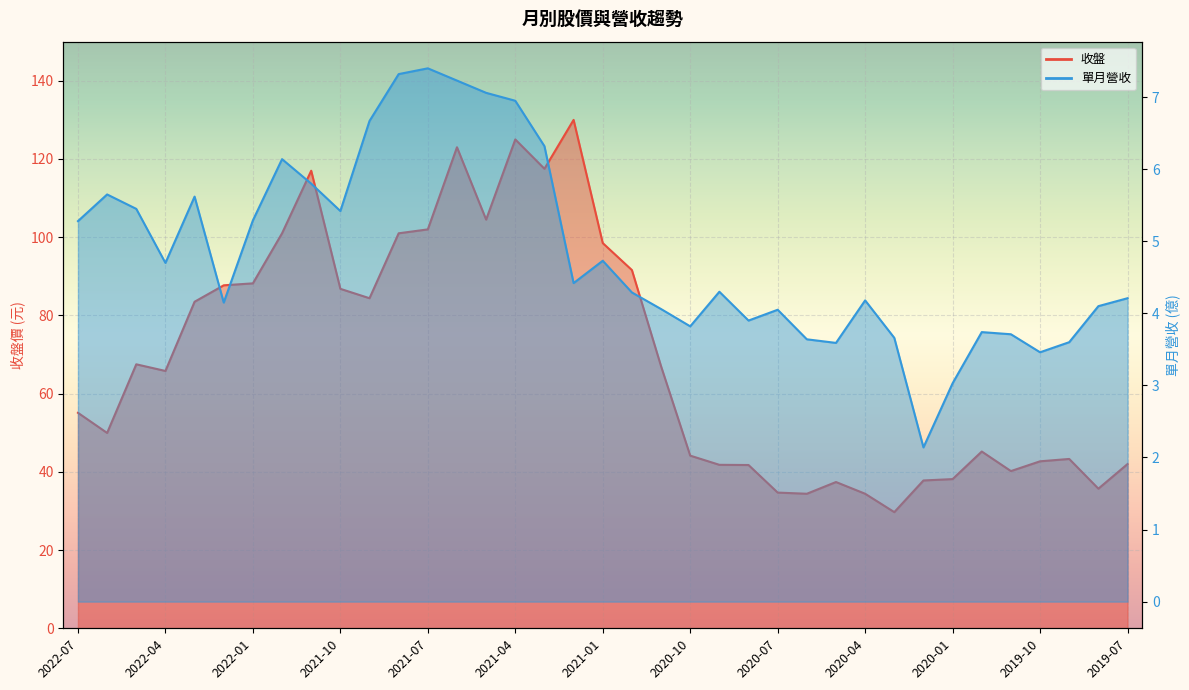

How many distinct data groups are displayed?

2